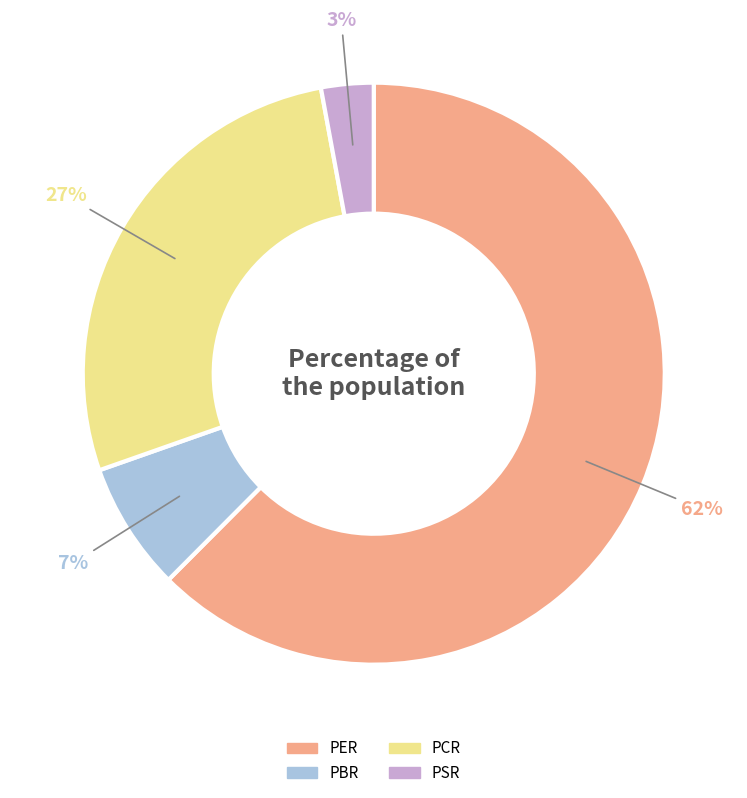

Which category has the smallest portion of the pie?

PSR